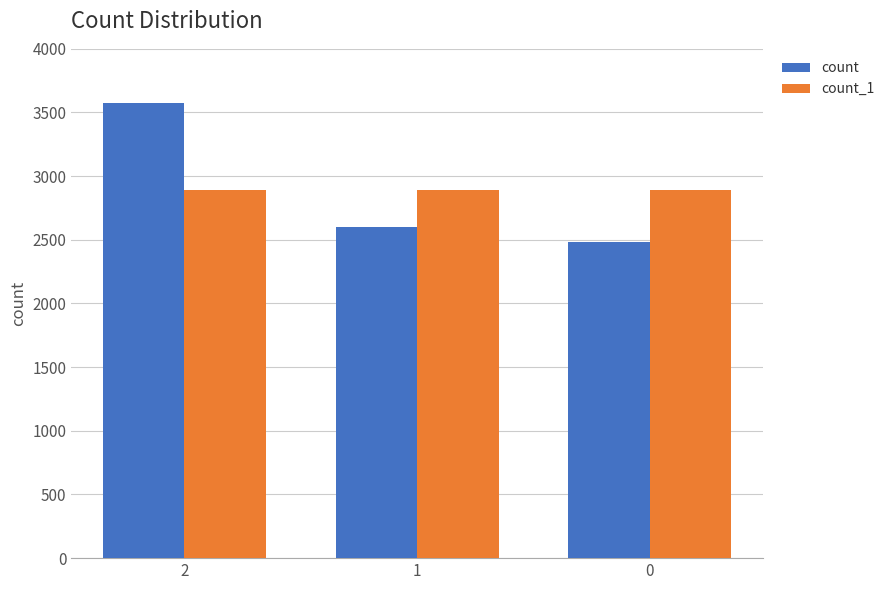

How many distinct data groups are displayed?

2